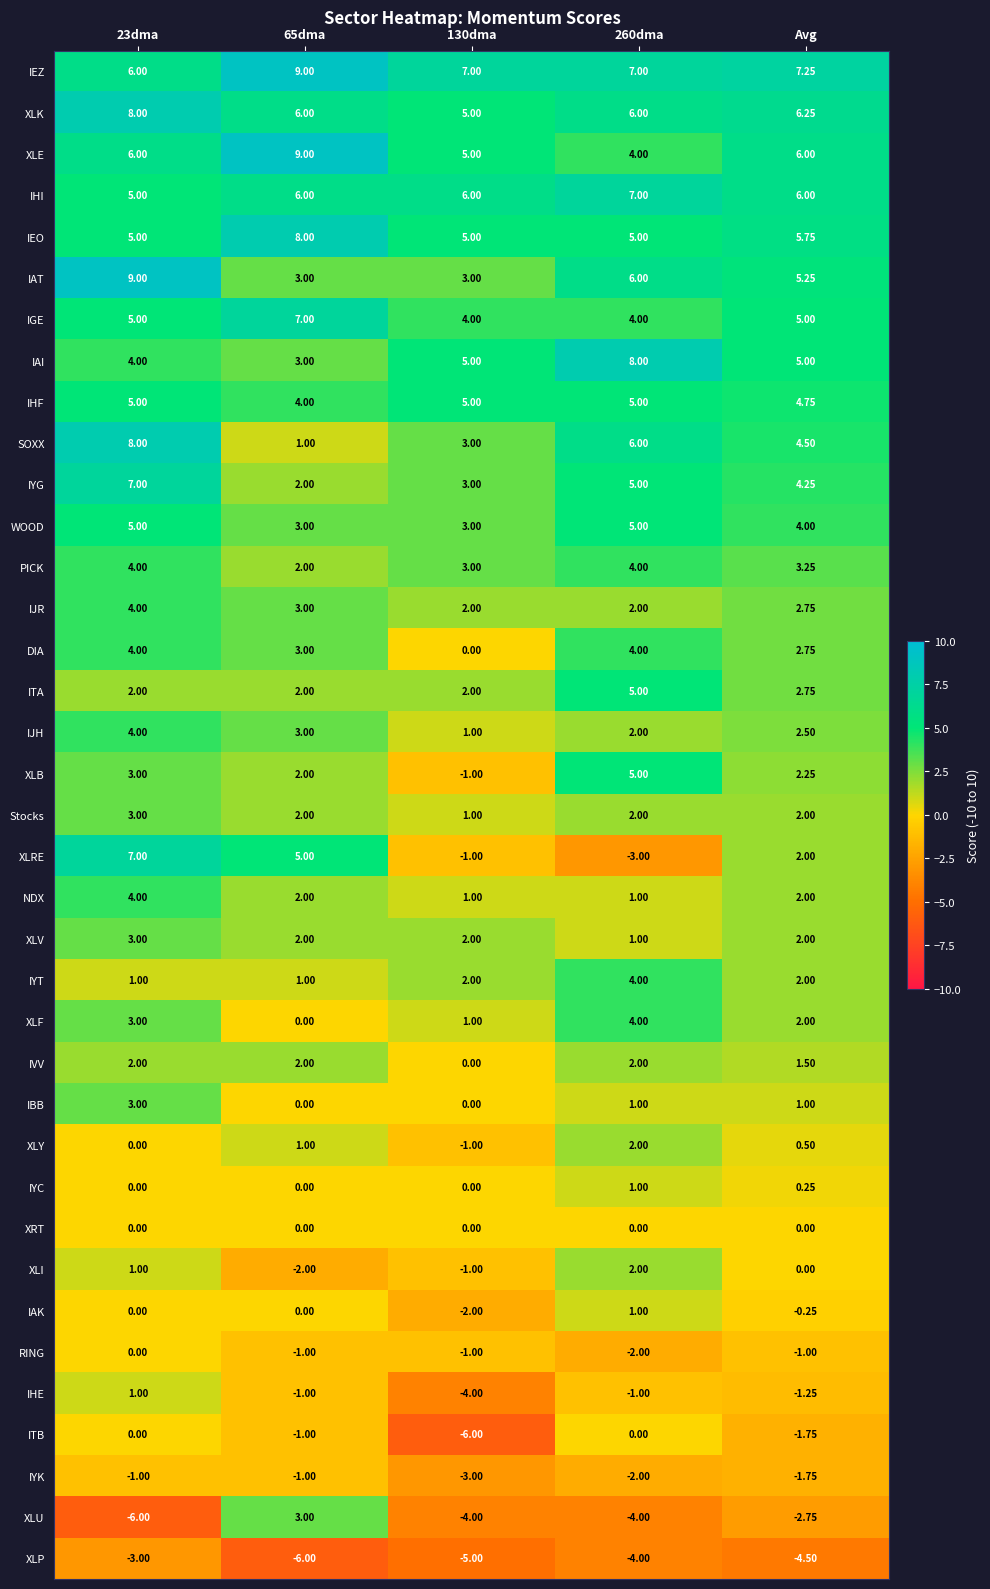

What is the maximum value shown in the chart?

9.0